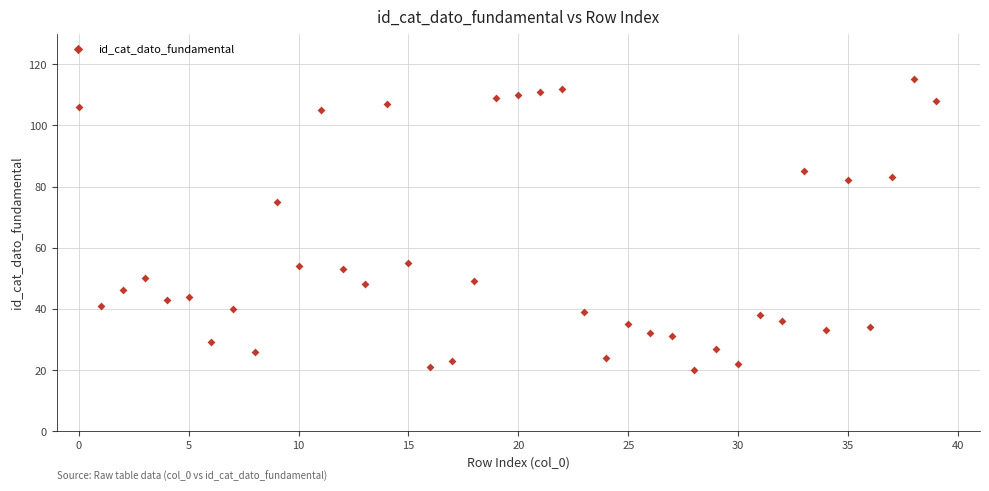

What is the range of Y values (max minus min)?

95